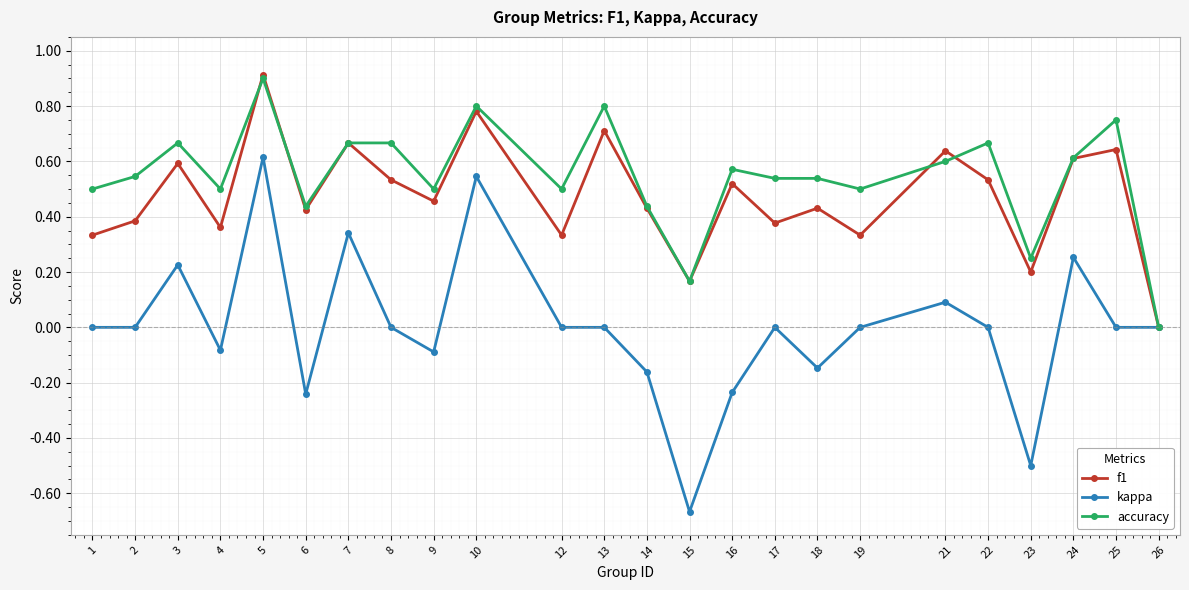

At which category does the chart reach its minimum across all series?

15